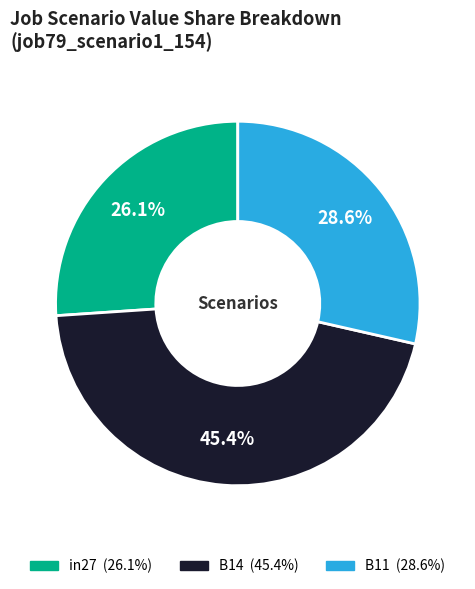

How many slices are in this pie chart?

3